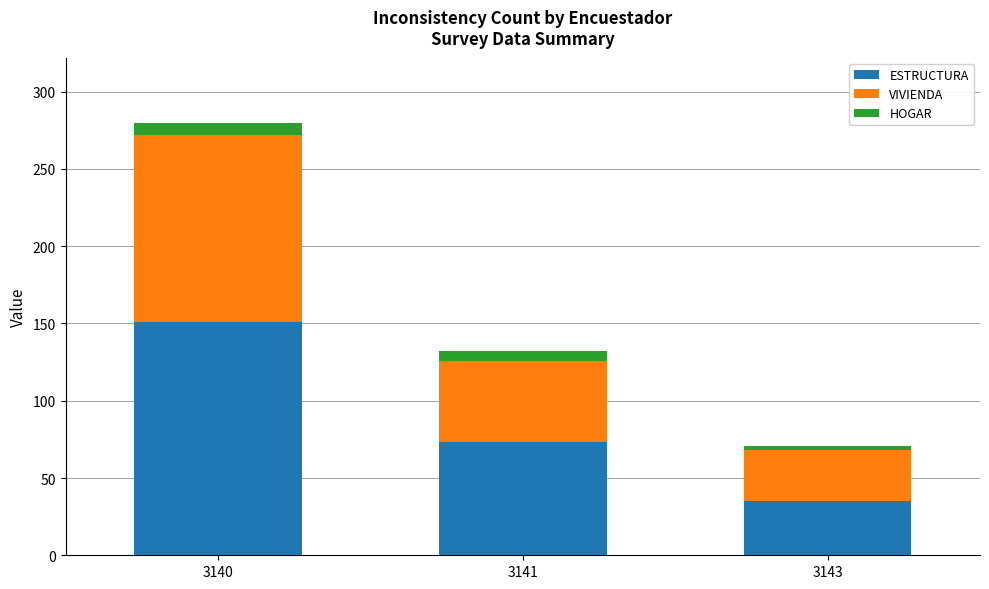

What is the maximum value for ESTRUCTURA?

151